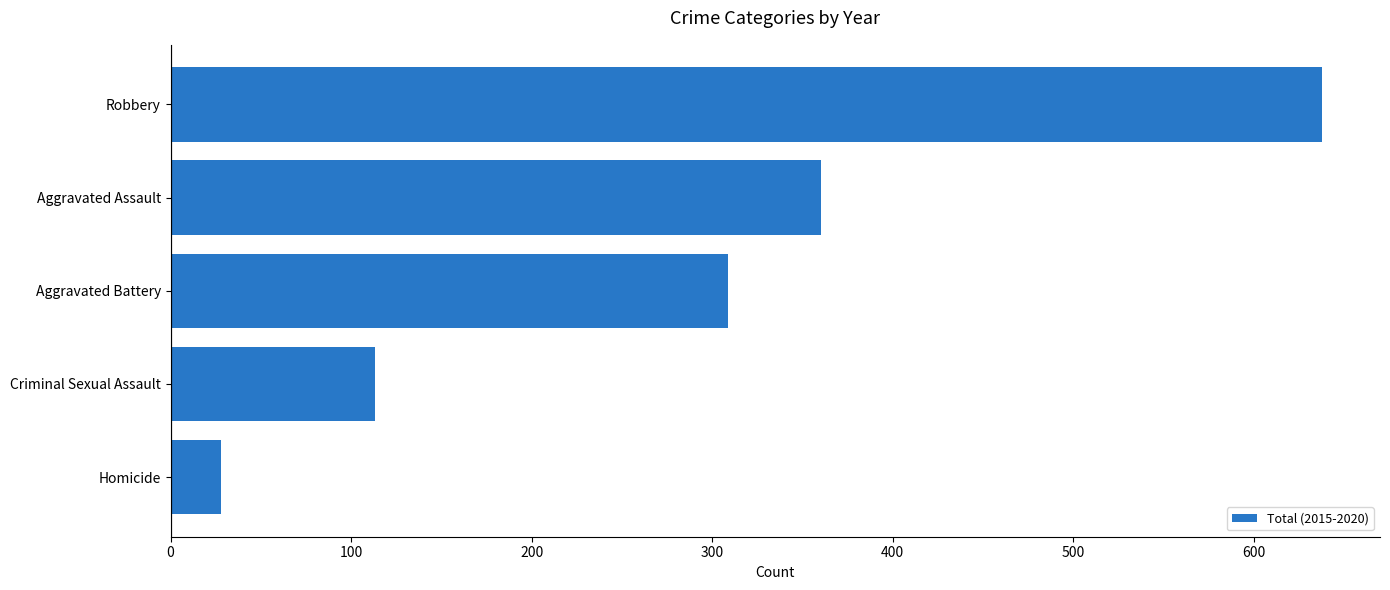

Between Aggravated Battery and Robbery, which is larger?

Robbery